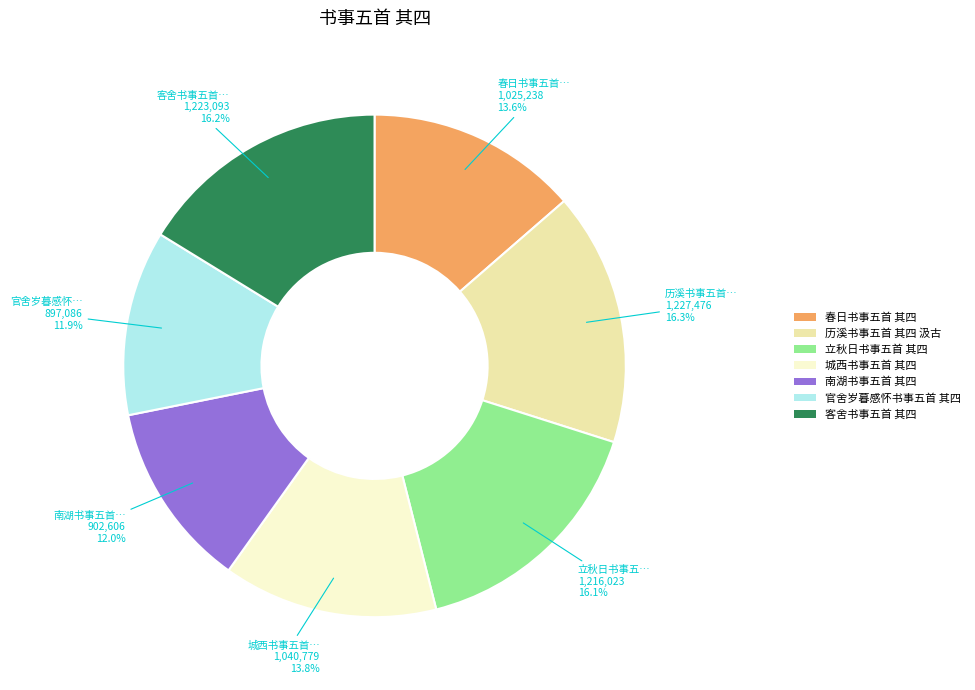

The 南湖书事五首 其四 slice represents 1% of the pie. True or false?

False